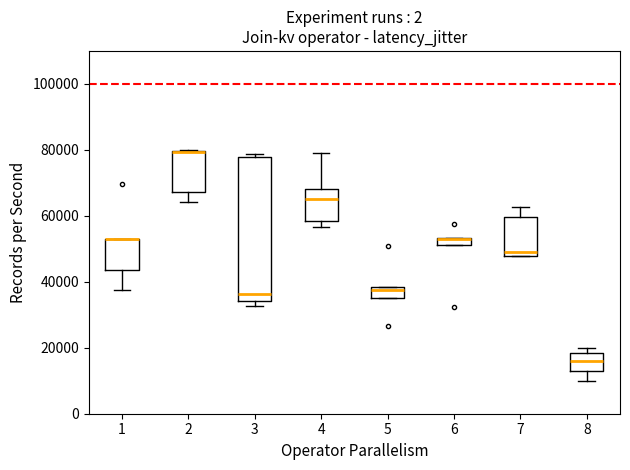

Where is the upper edge of the box at x = 3 on the y-axis? The values are not printed on the chart, so give them approximately, as read against the axis.

78000